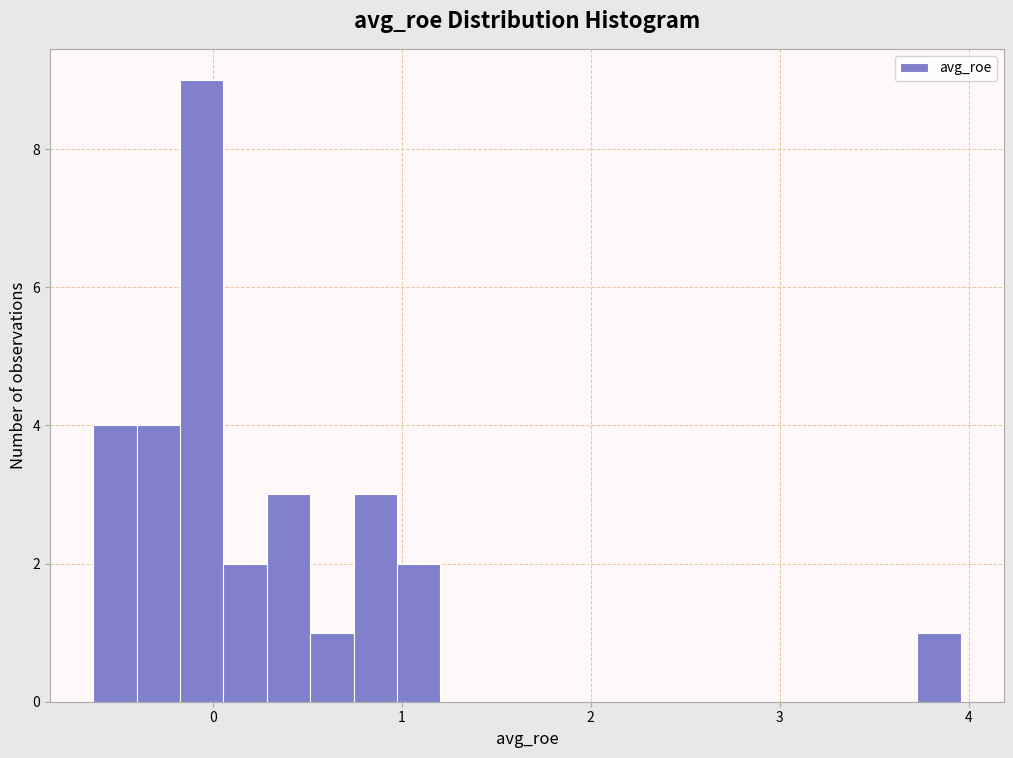

Read against the x-axis, roughly where is the centre of the tallest bar?

-0.1